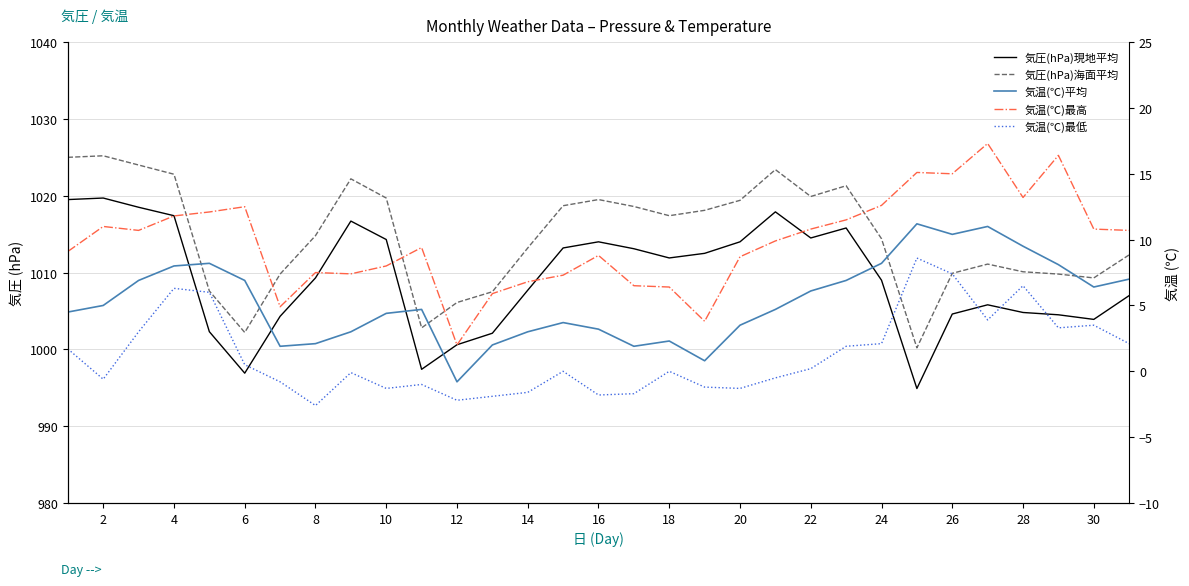

Which series has the largest total across all categories?

気圧(hPa)海面平均